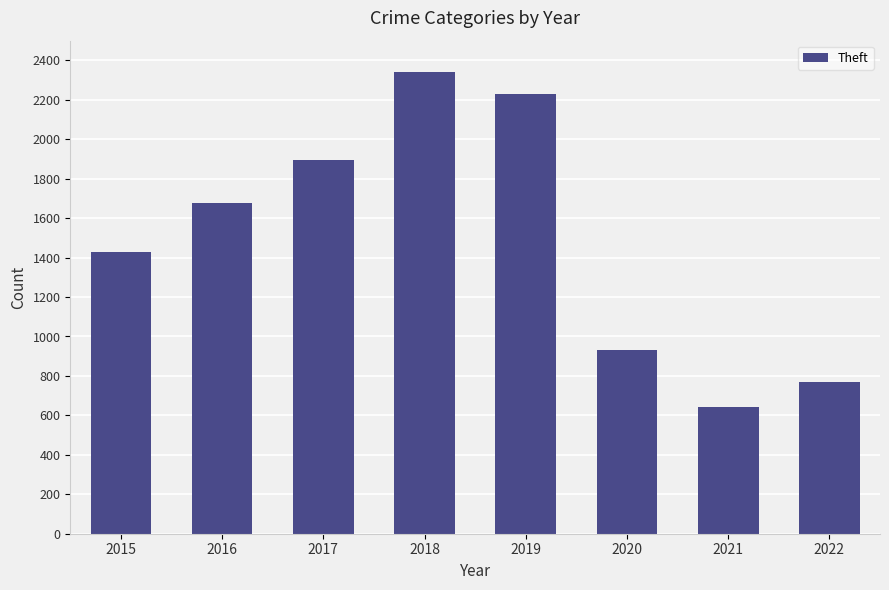

How many distinct data groups are displayed?

1